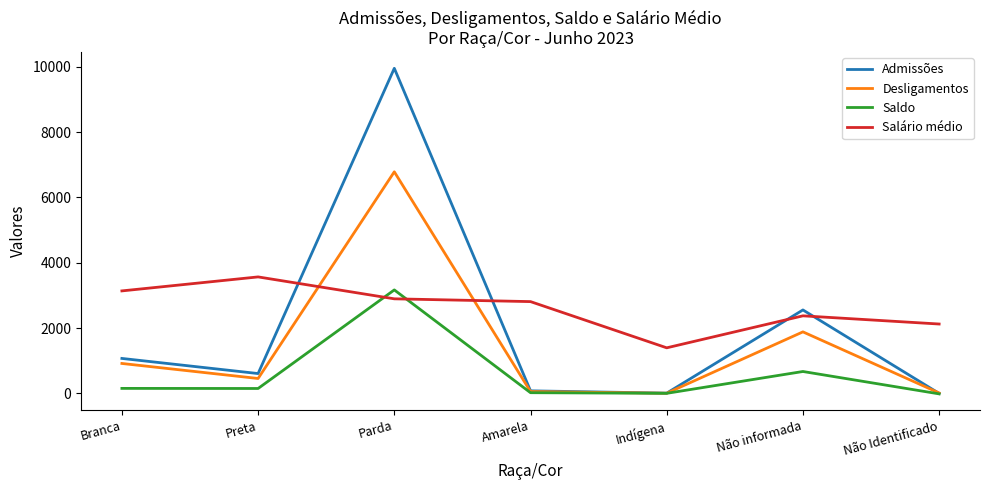

Count the number of data series in this chart.

4